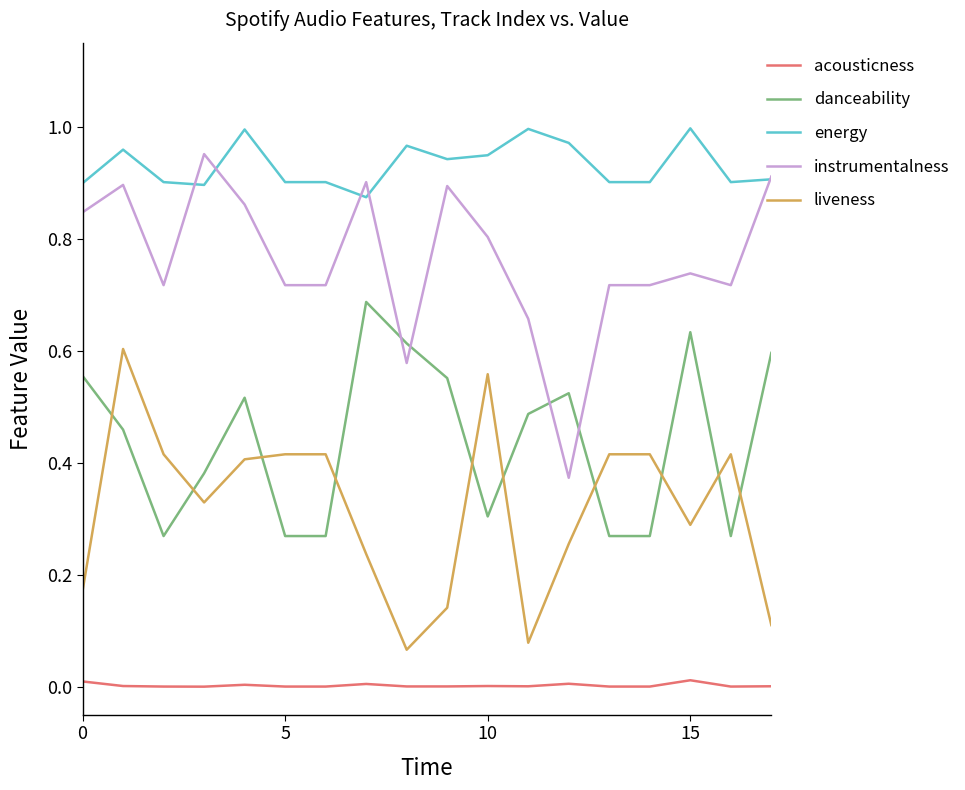

Which series has the largest range (max minus min)?

instrumentalness